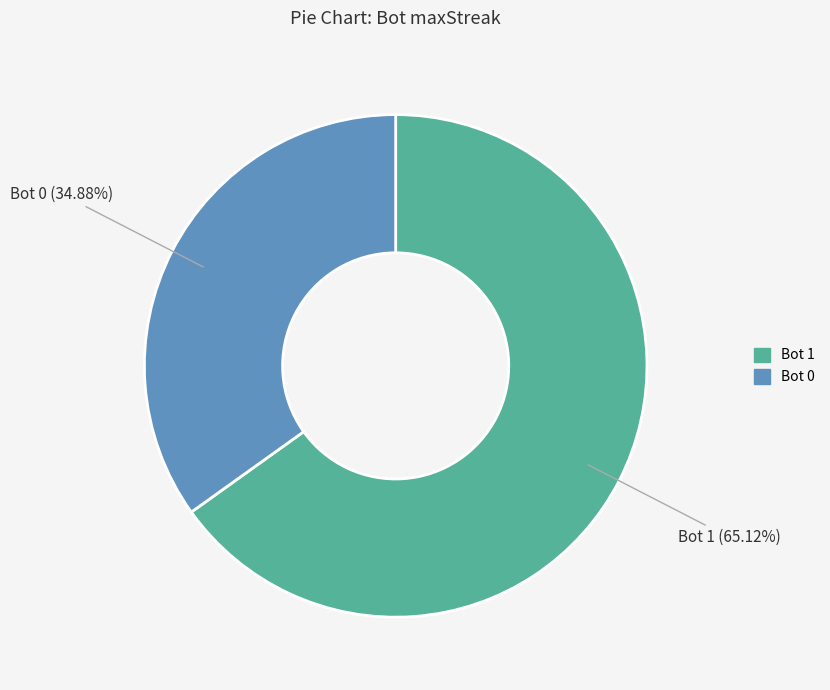

Does any single category account for the majority?

Yes